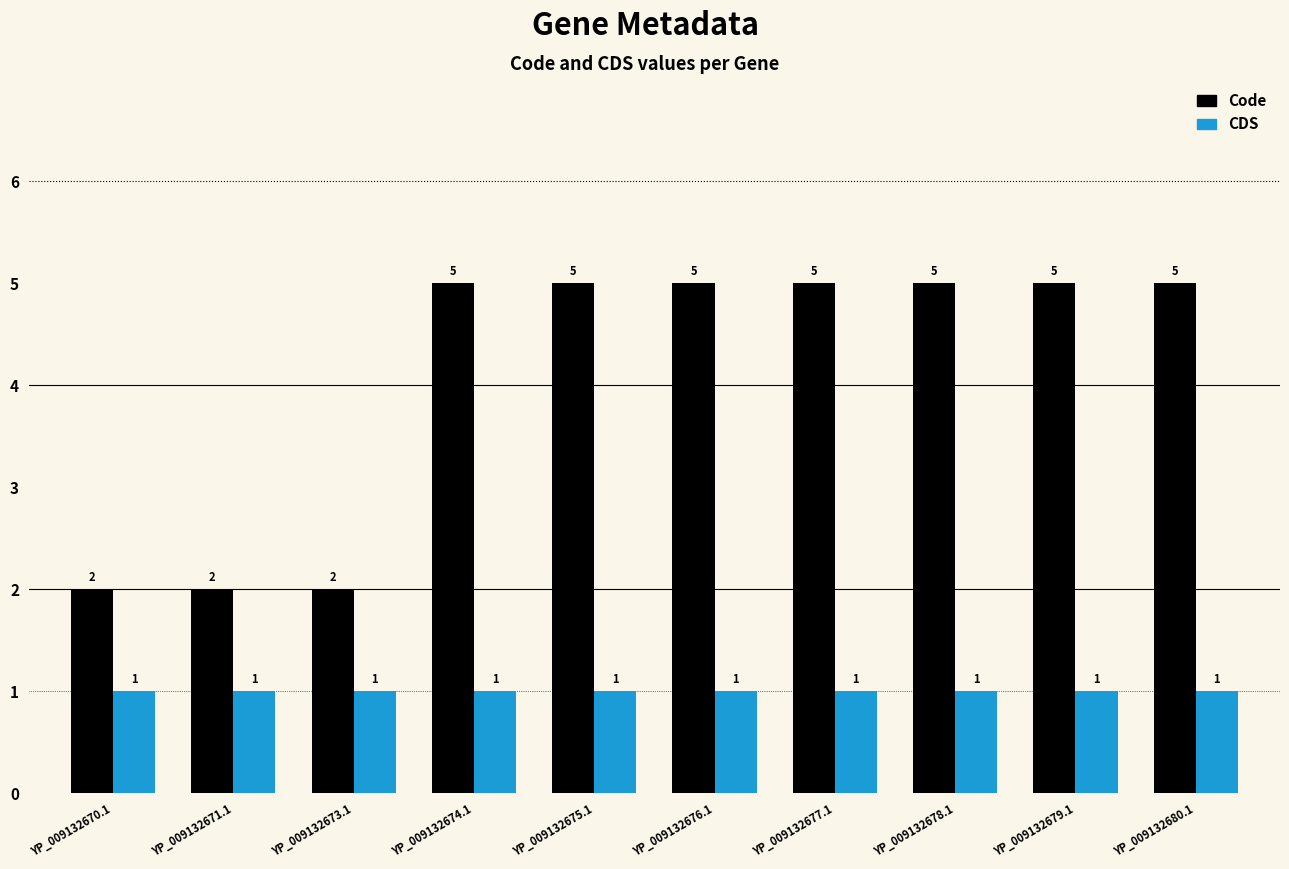

What is the greatest value displayed?

5